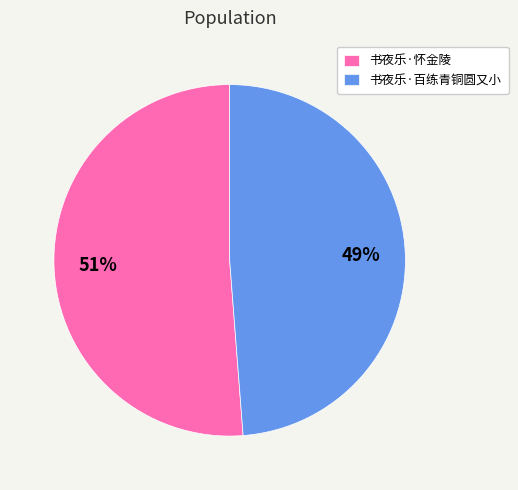

Which slice is the smallest?

书夜乐·百练青铜圆又小